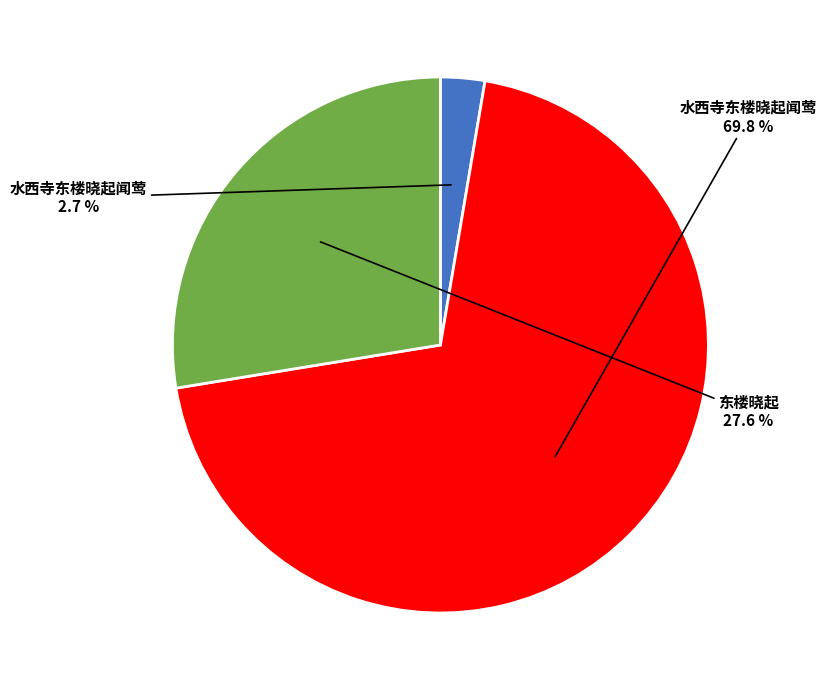

Is there any slice that represents more than half of the pie?

Yes